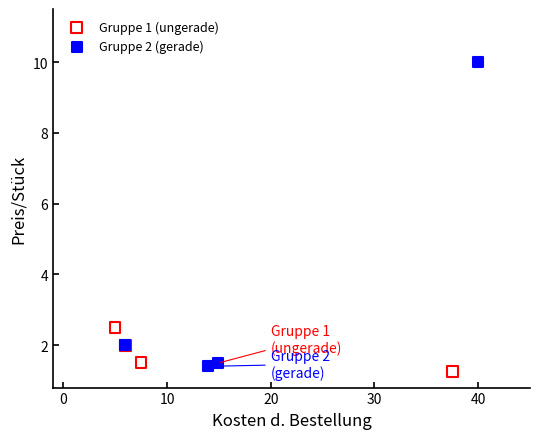

Which series has the largest Y range (max minus min)?

Gruppe 2 (gerade)